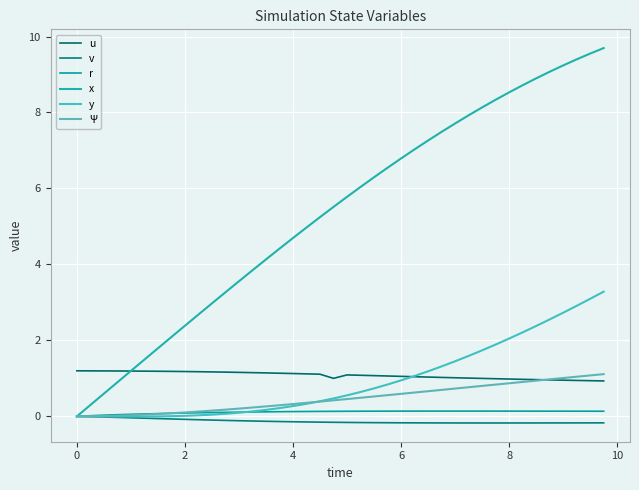

True or false: u has more than 1 points higher than both neighbors.

False